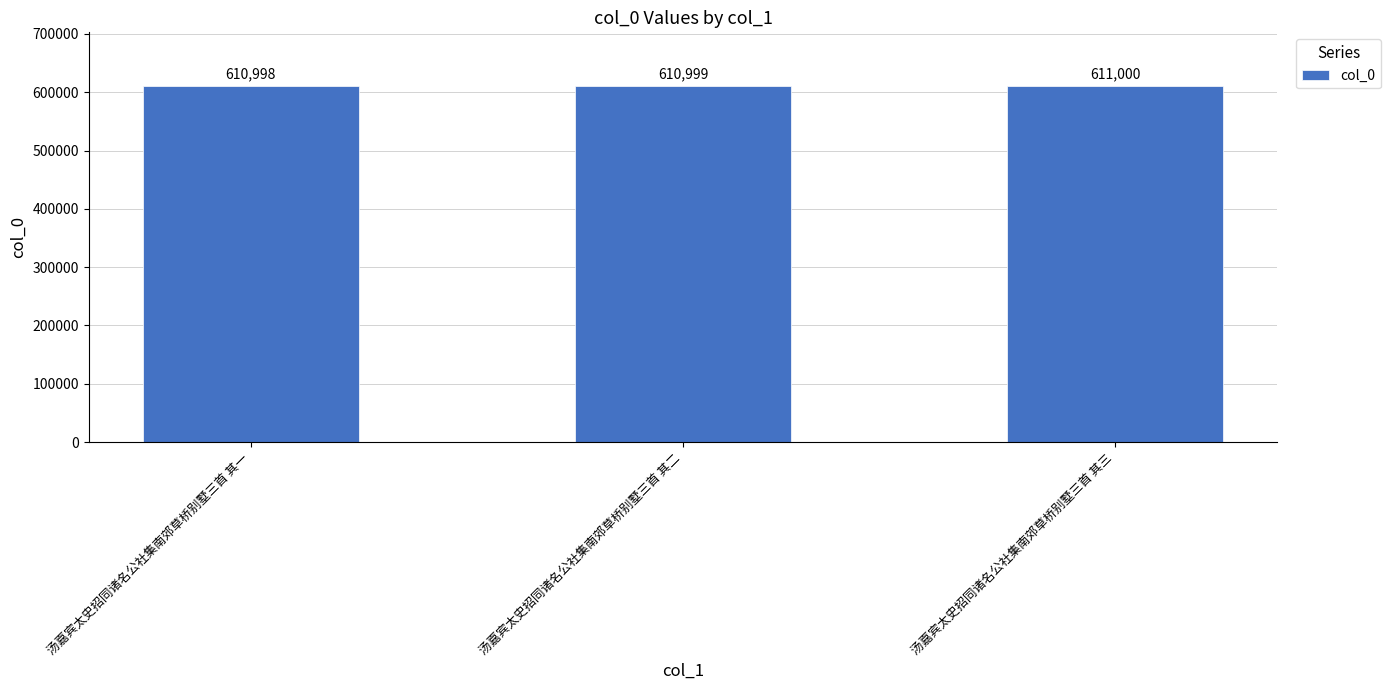

At which category does the chart reach its minimum across all series?

汤嘉宾太史招同诸名公社集南郊草桥别墅三首 其一